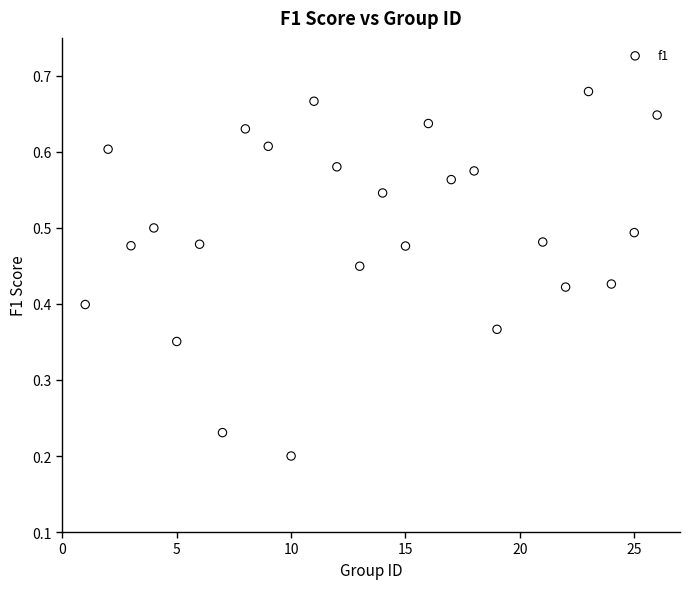

What is the range of X values (max minus min)?

25.0